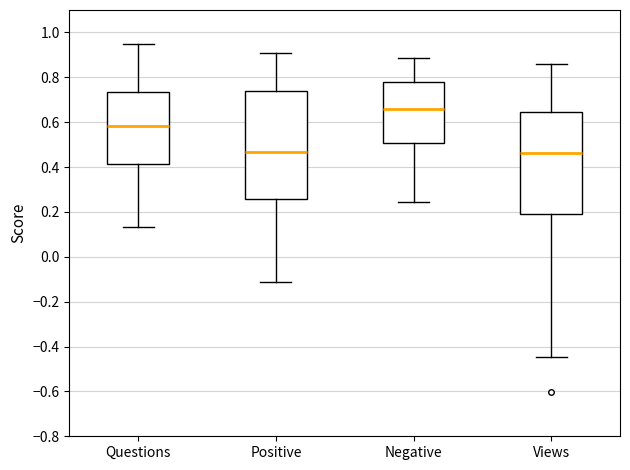

Reading left to right, read every box against the y-axis: the position of its median line, the range the box covers, and the ends of its whiskers. The values are not printed on the chart, so give them approximately, as read against the axis.

Questions: median 0.58, box 0.42 to 0.74, whiskers 0.14 to 0.94
Positive: median 0.46, box 0.26 to 0.74, whiskers -0.12 to 0.90
Negative: median 0.66, box 0.50 to 0.78, whiskers 0.24 to 0.88
Views: median 0.46, box 0.18 to 0.64, whiskers -0.44 to 0.86